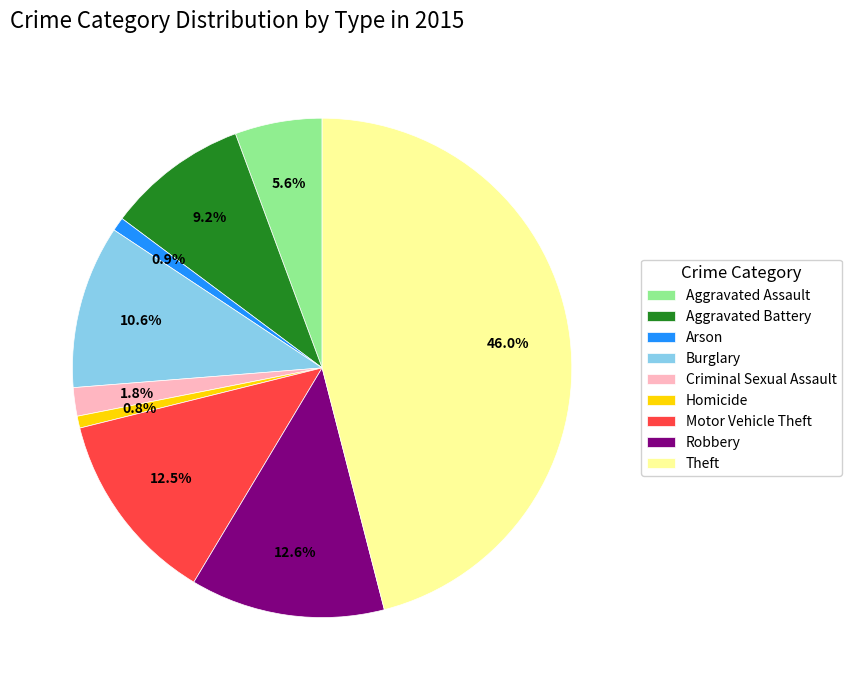

What is the largest slice in the pie chart?

Theft